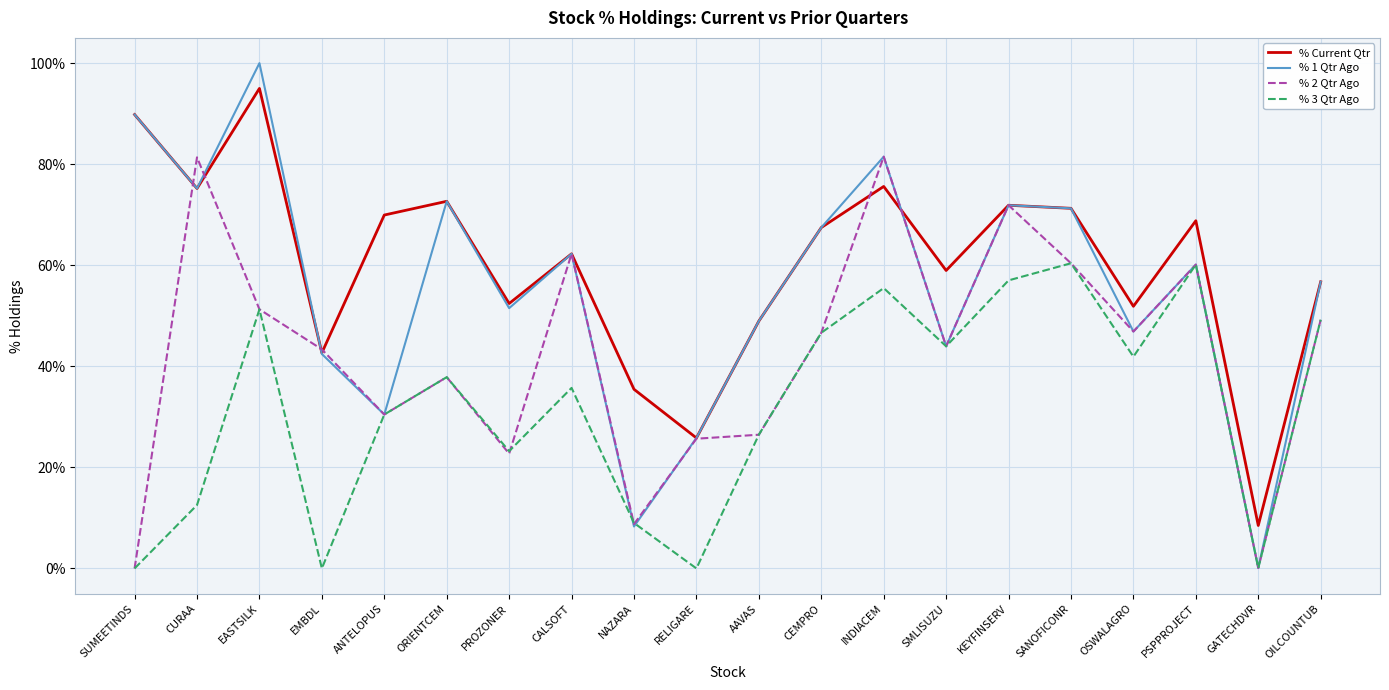

Which series has the largest range (max minus min)?

% 1 Qtr Ago